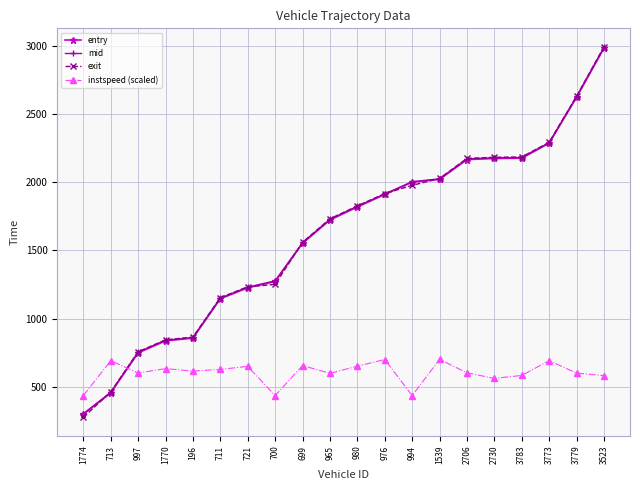

What is the label of the 20th point from the right?

1774